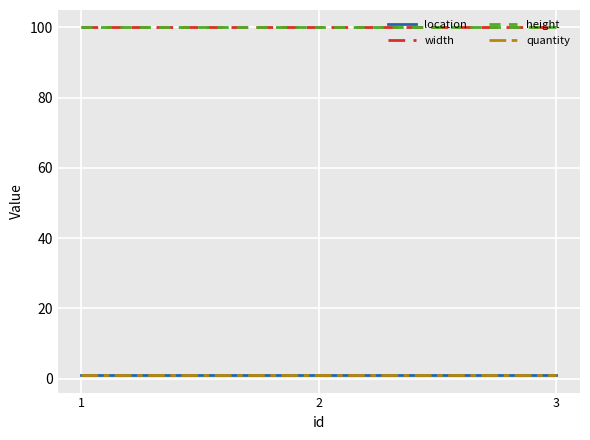

What is the maximum value for location?

1